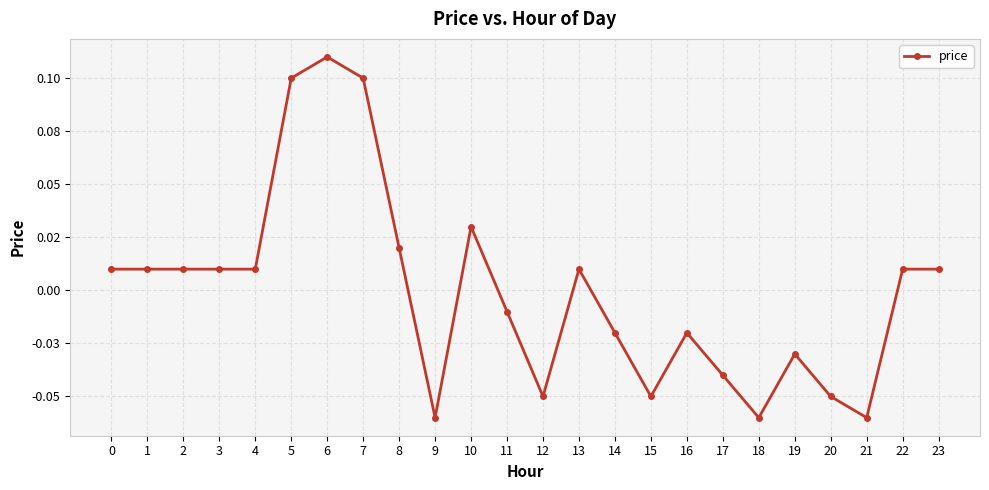

True or false: there are more than 0 points higher than both neighbors.

True